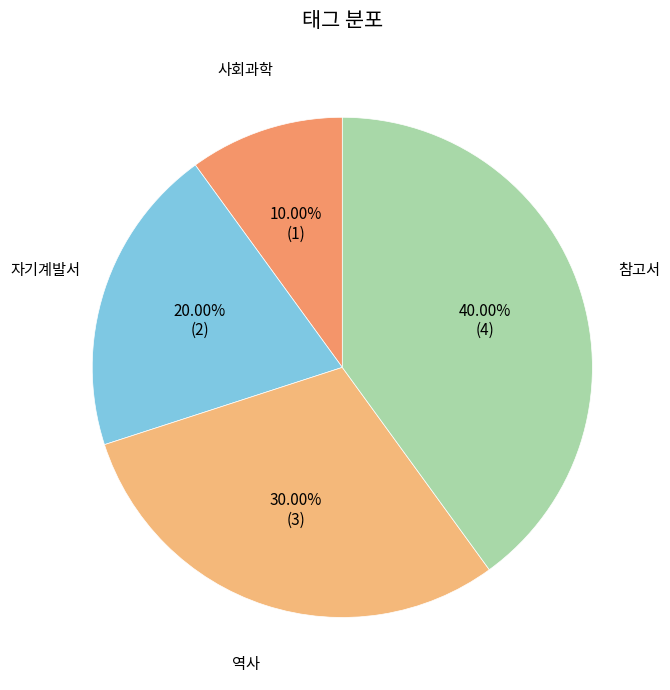

Is there a majority slice in this chart?

No